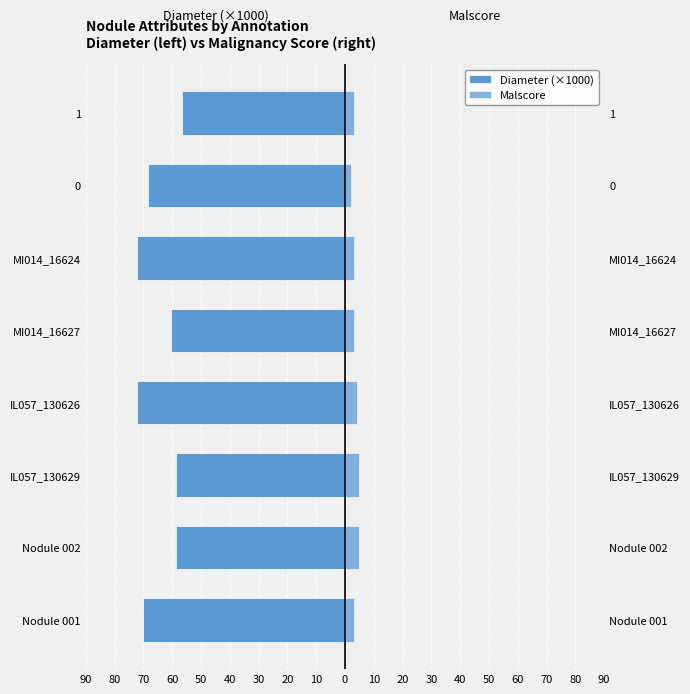

What is the lowest value of the Diameter (×1000) series?

-72.3